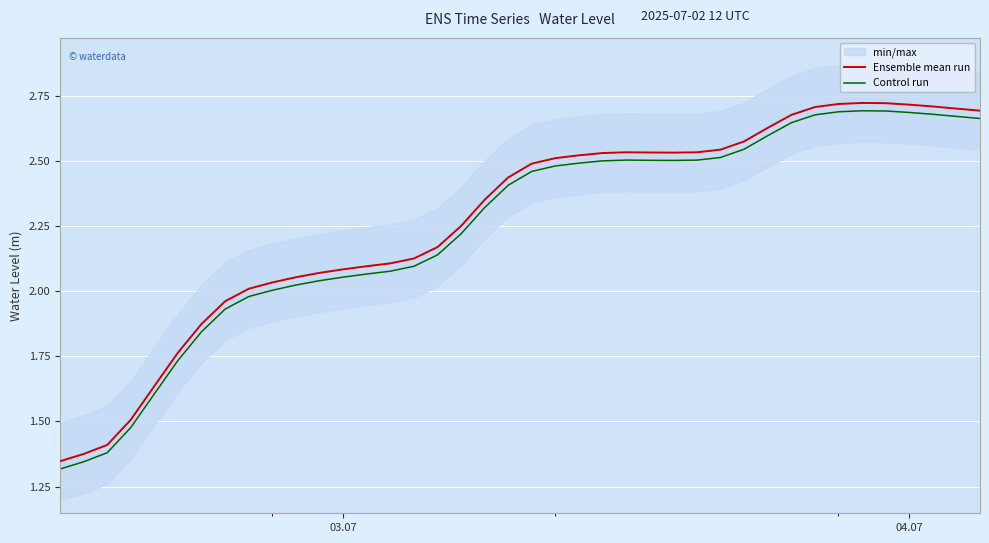

At how many categories does at least one series exceed 2?

32